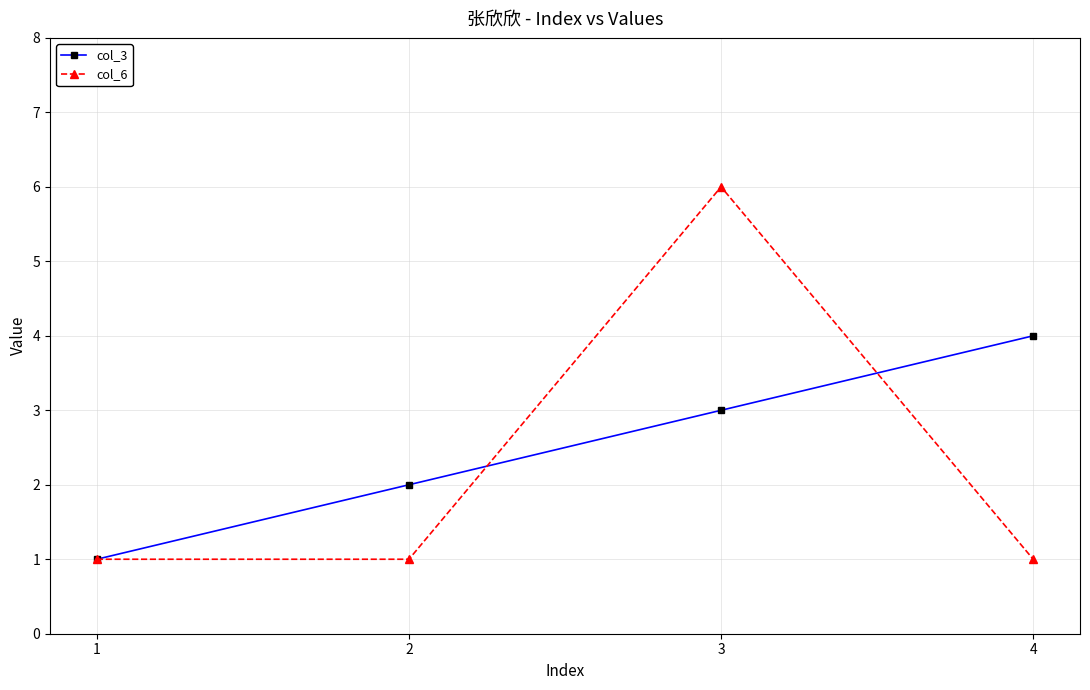

Between 3 and 4, which series saw the biggest shift?

col_6